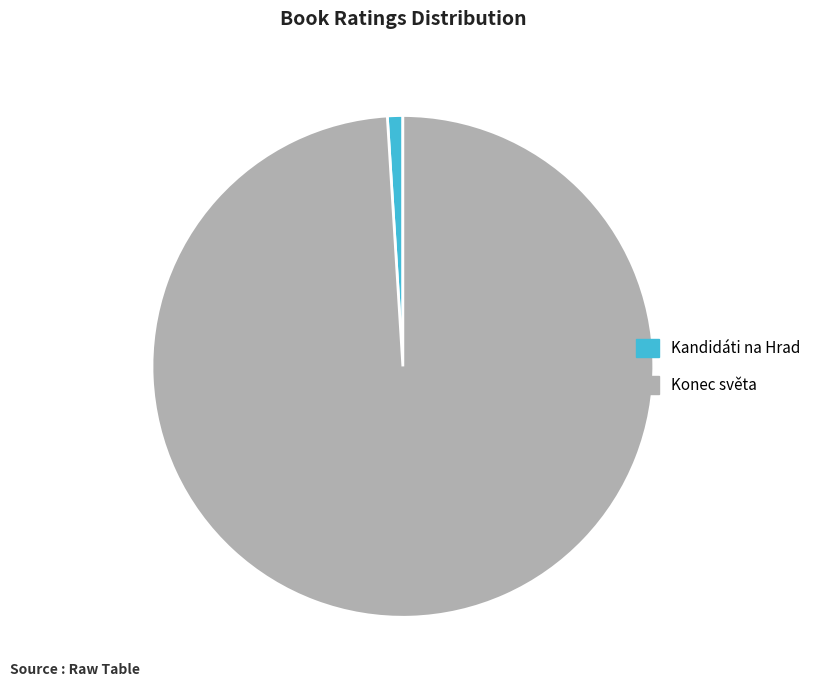

Rank the categories by value from highest to lowest.

Konec světa, Kandidáti na Hrad